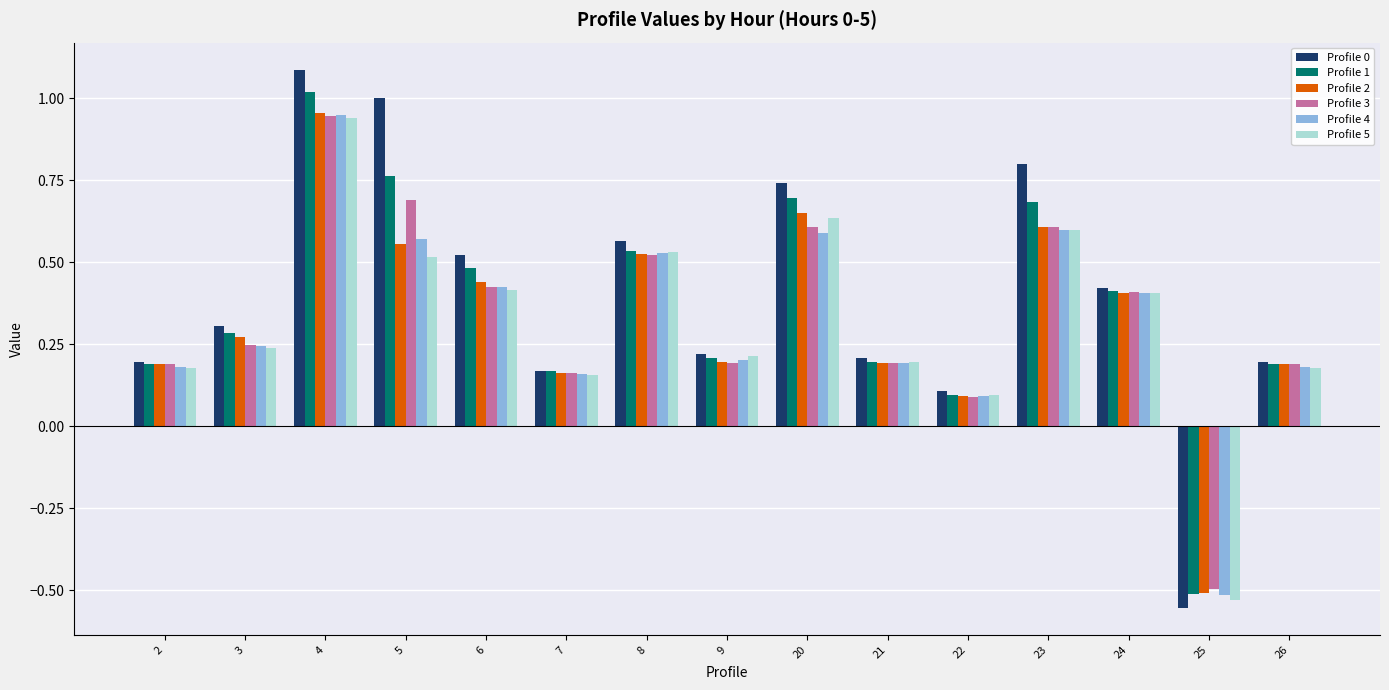

Between 9 and 23, which series saw the biggest shift?

Profile 0